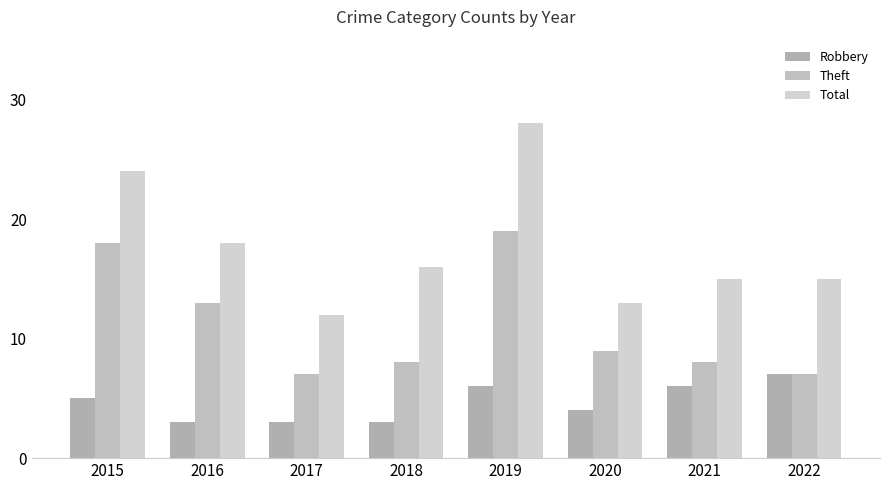

Reading right to left, what are all the values shown in this chart?

Robbery: 2022=7	2021=6	2020=4	2019=6	2018=3	2017=3	2016=3	2015=5
Theft: 2022=7	2021=8	2020=9	2019=19	2018=8	2017=7	2016=13	2015=18
Total: 2022=15	2021=15	2020=13	2019=28	2018=16	2017=12	2016=18	2015=24